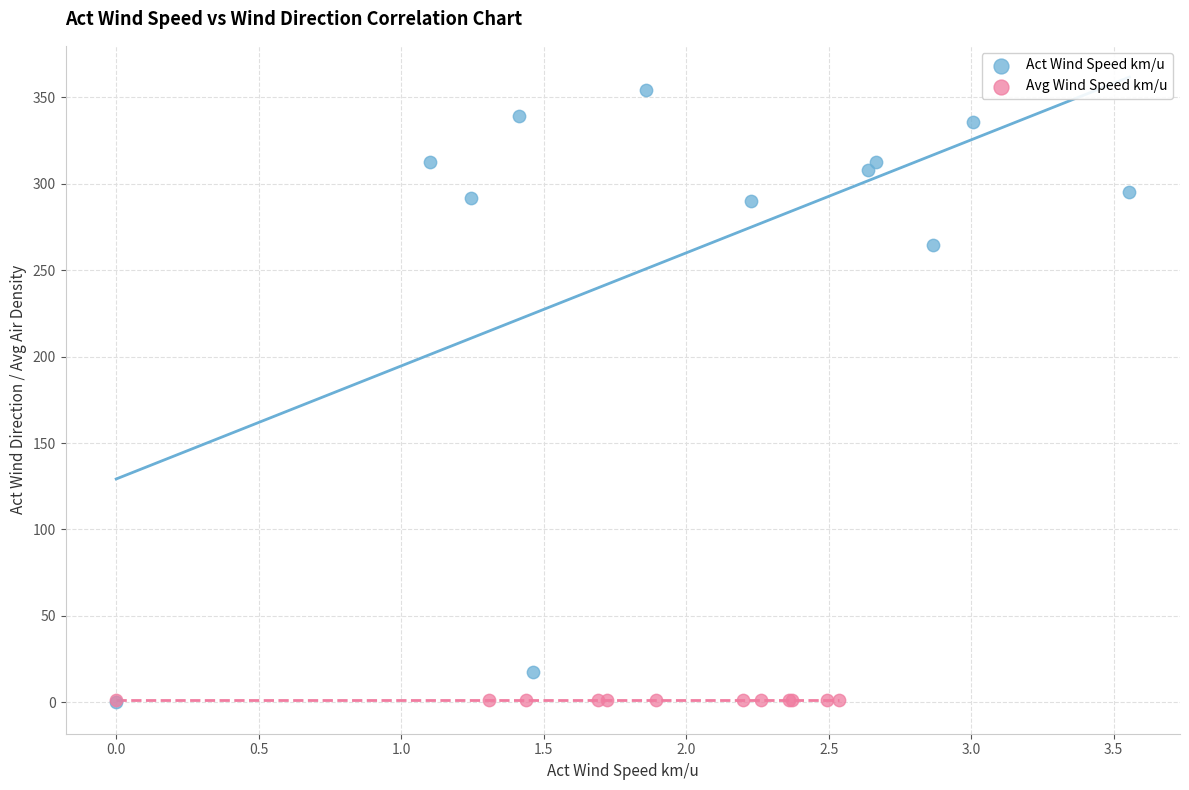

Which series reaches the maximum Y coordinate?

Act Wind Speed km/u